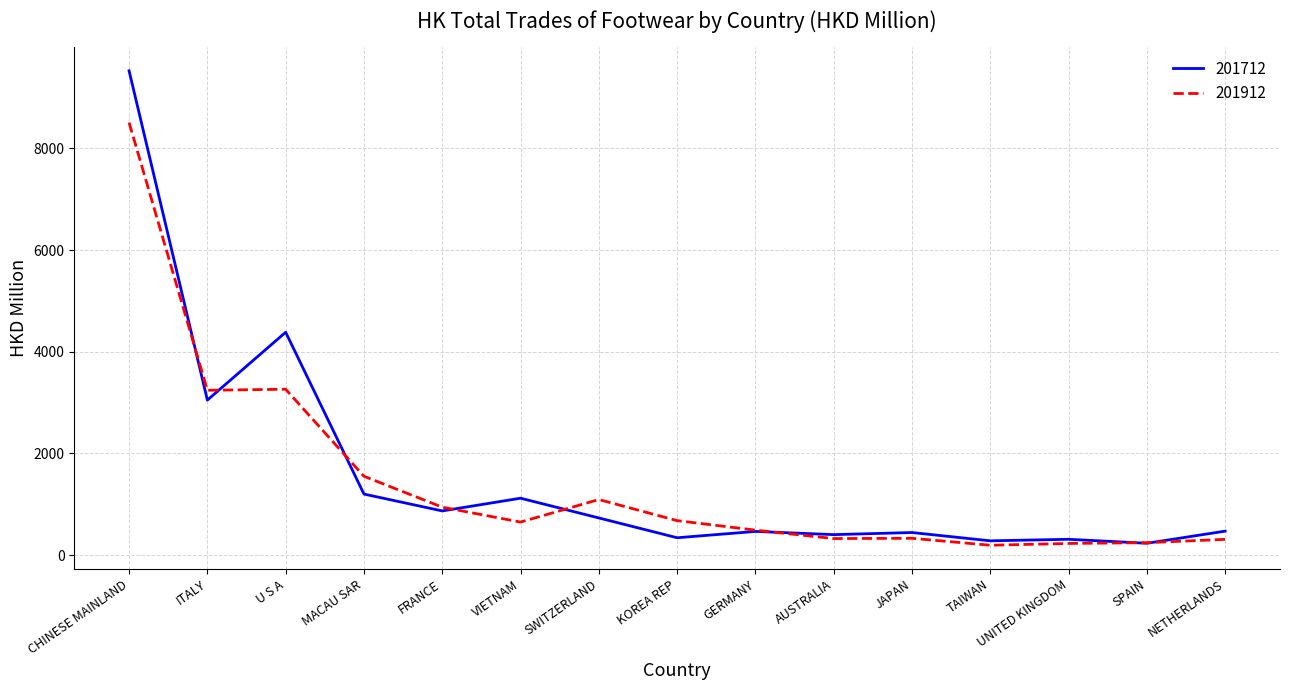

List the series in order of their peak value, highest first.

201712, 201912